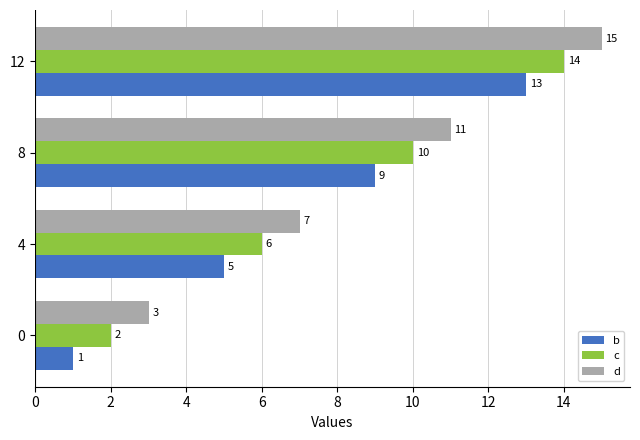

The value of c at 0 is 4. True or false?

False